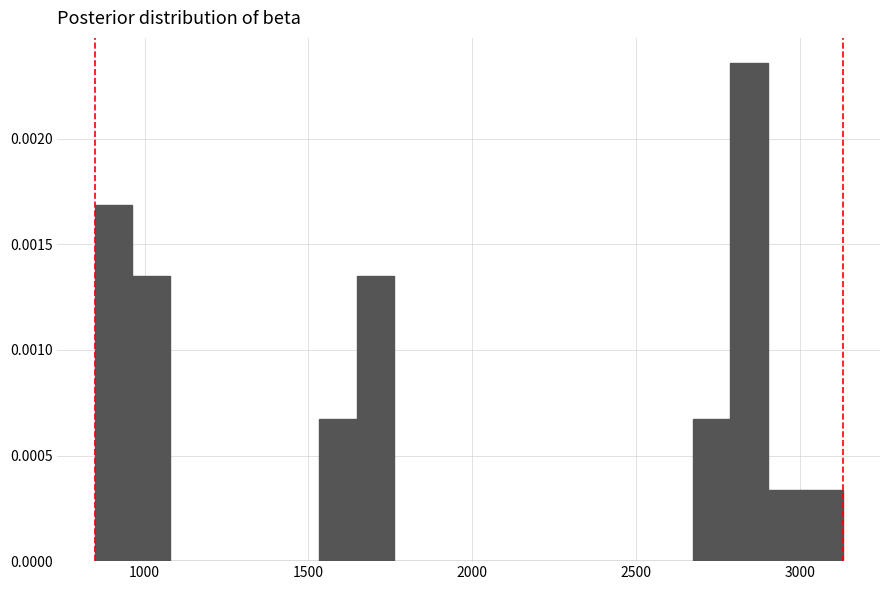

Read against the x-axis, roughly where is the centre of the tallest bar?

2850